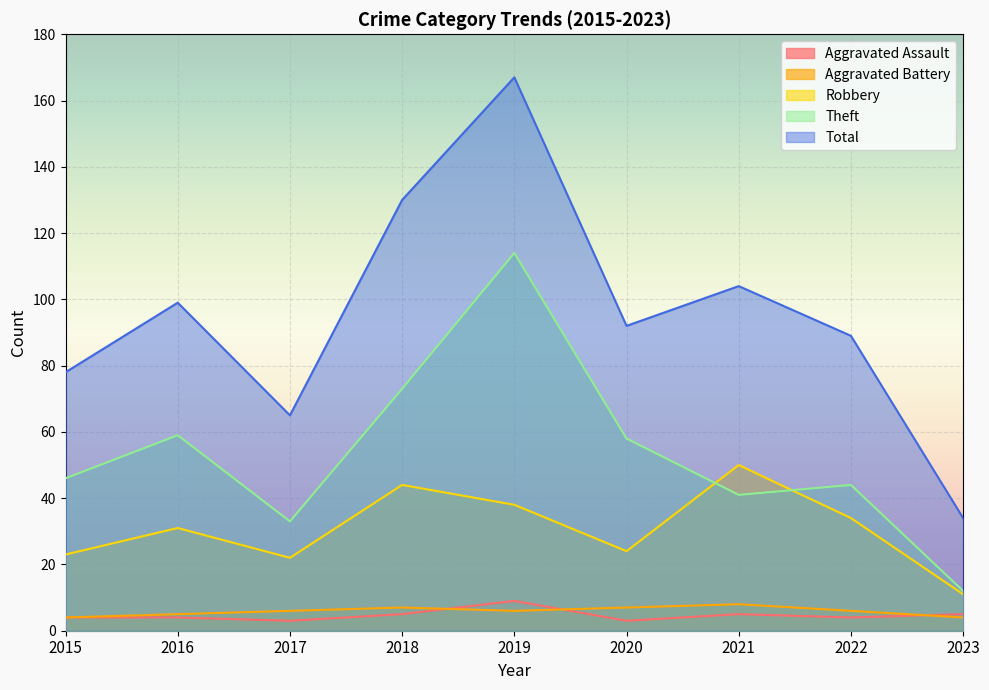

Does the chart display data point markers on the line(s)?

No